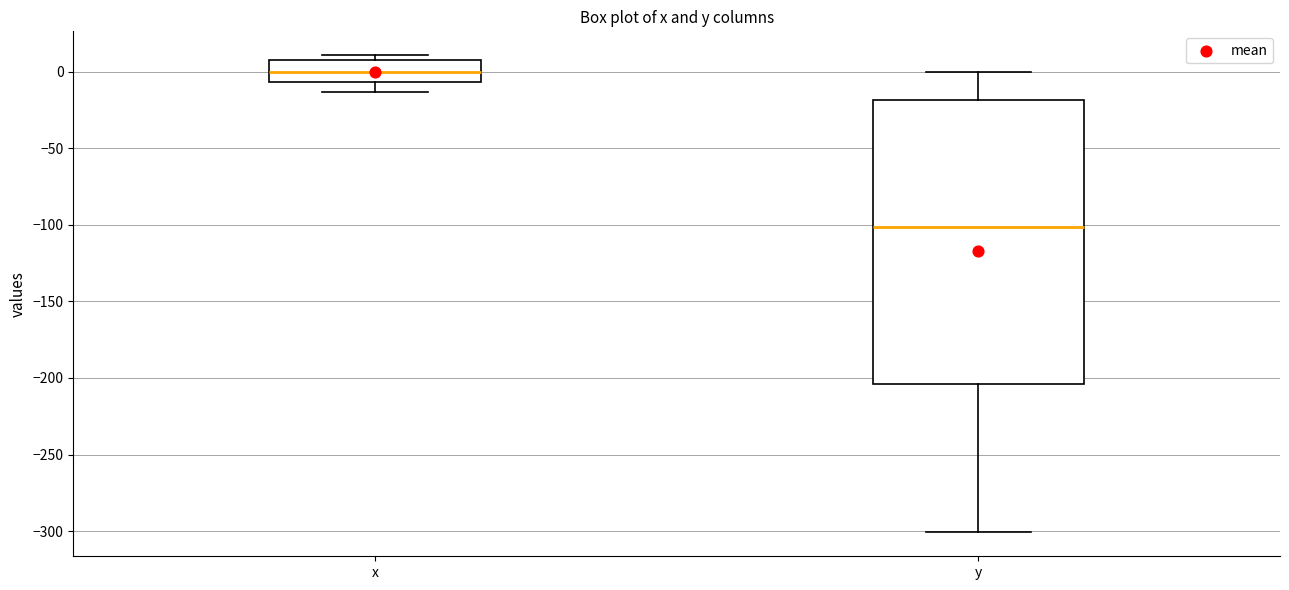

Which box has the lowest median line?

y